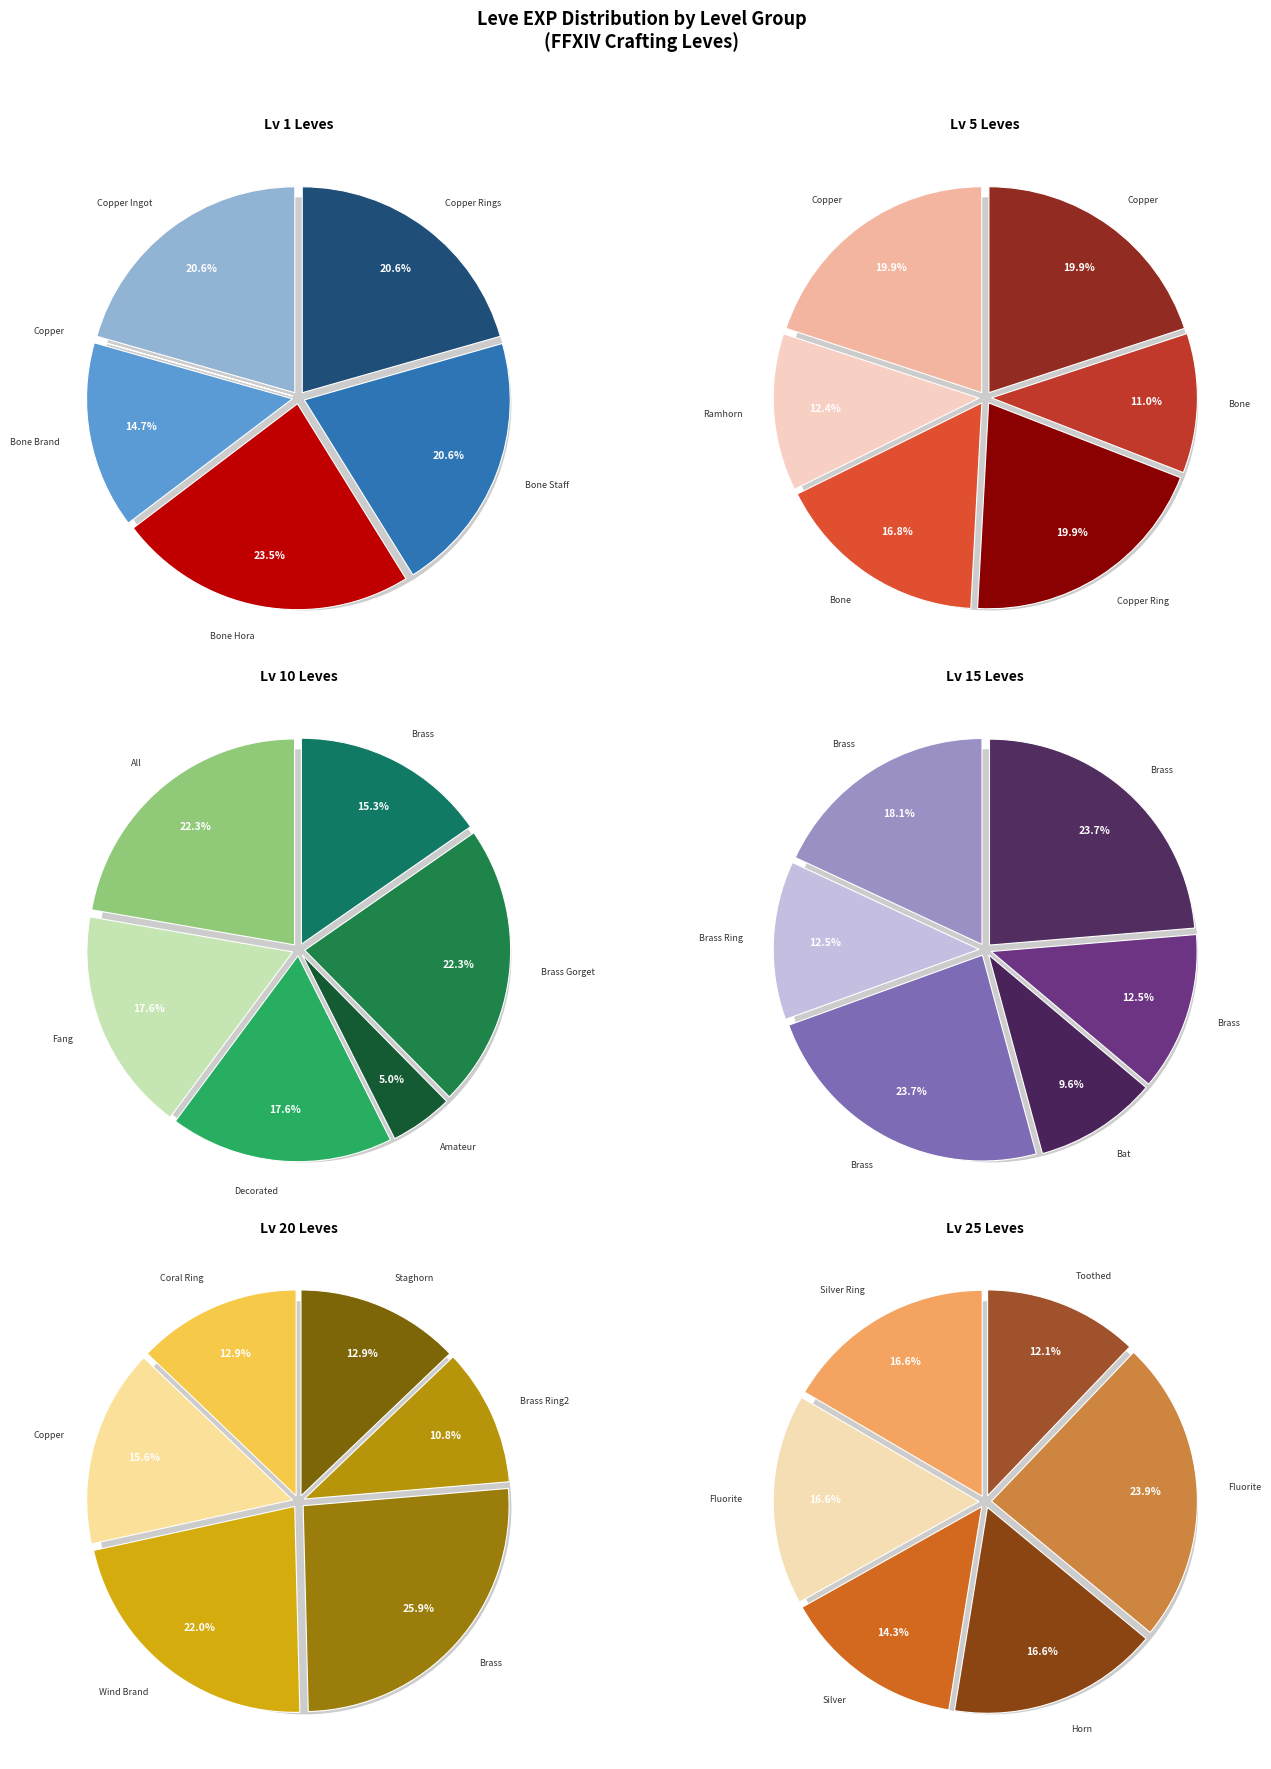

Rank the categories by Lv 1 value from lowest to highest.

Copper Wristlets, Bone Brand, Copper Ingot, Bone Staff, Copper Rings, Bone Hora